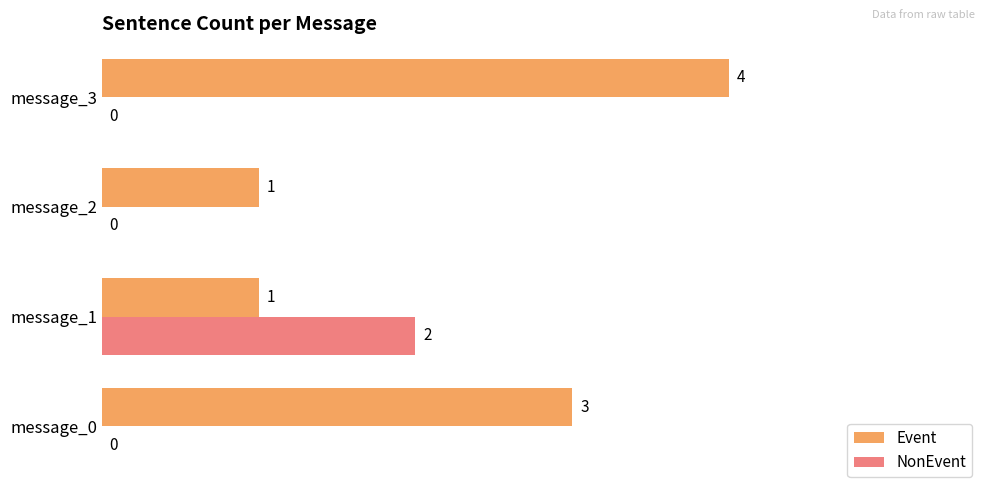

Read the Event value at message_3.

4